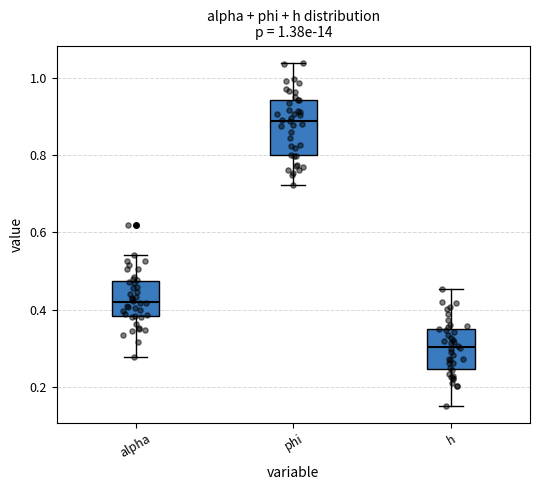

Comparing the boxes themselves (not the whiskers), which one is the tallest?

phi